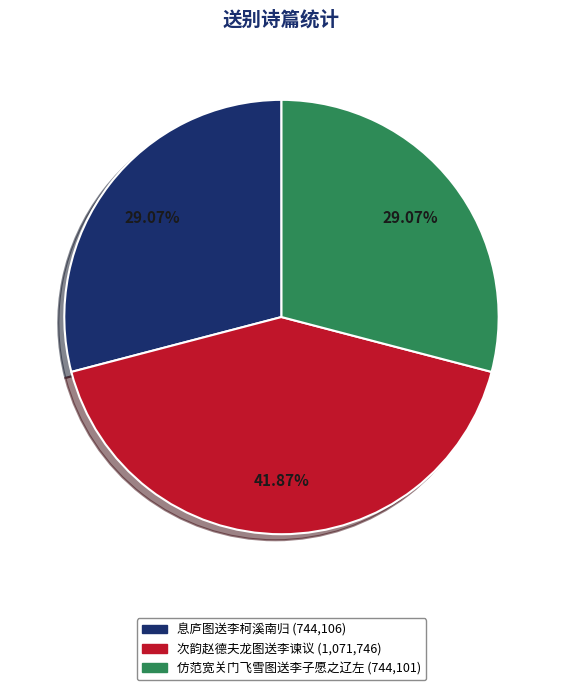

To the nearest percent, what portion does 次韵赵德夫龙图送李谏议 represent?

42%